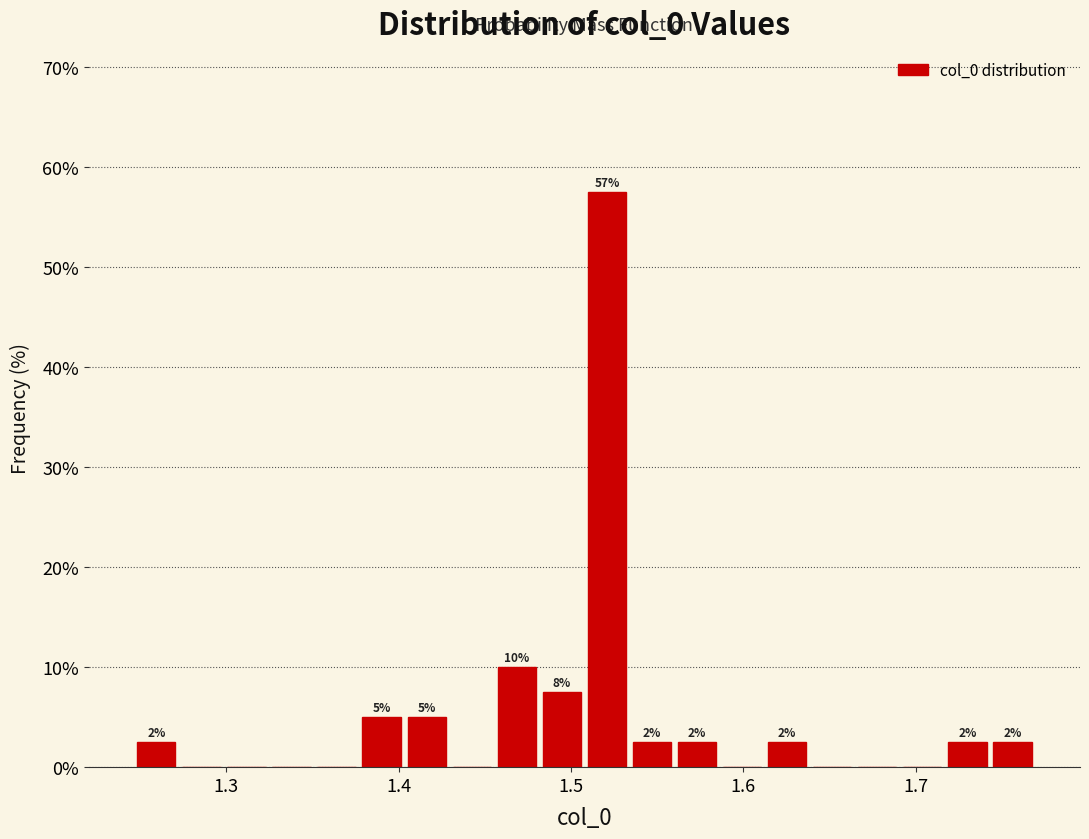

Read against the x-axis, roughly where is the centre of the tallest bar?

1.52